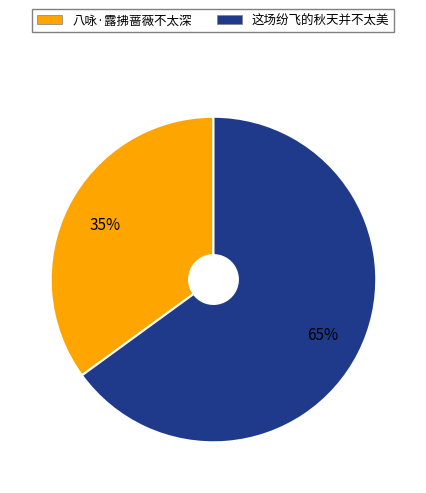

Approximately how many times larger is the value at 这场纷飞的秋天并不太美 compared to 八咏·露拂蔷薇不太深?

1.9